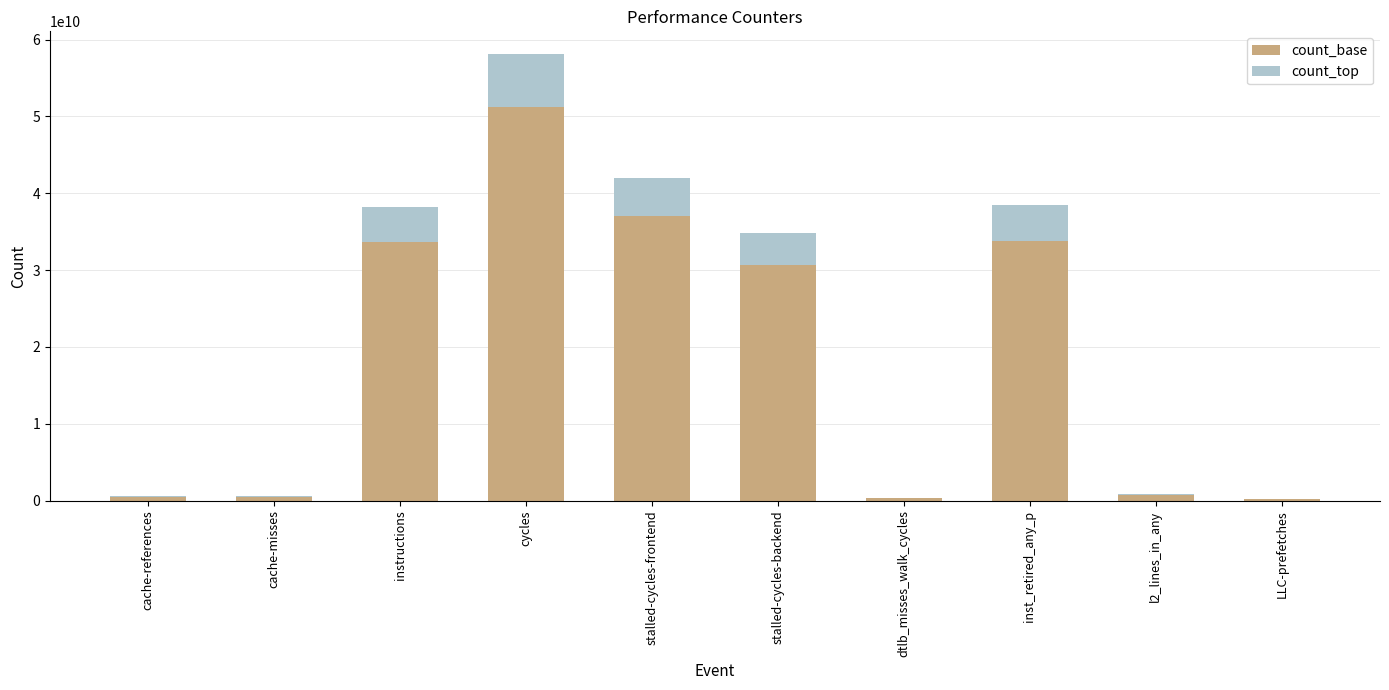

What is the average value of the count_base series?

18863476543.7